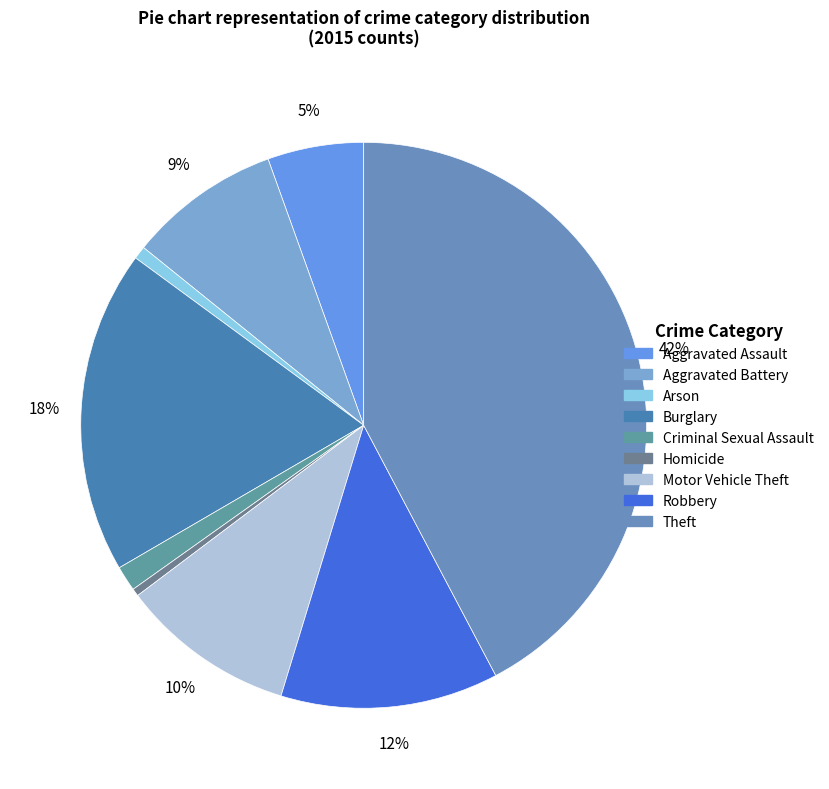

To the nearest percent, what is the difference between the Motor Vehicle Theft and Homicide slice percentages?

10%